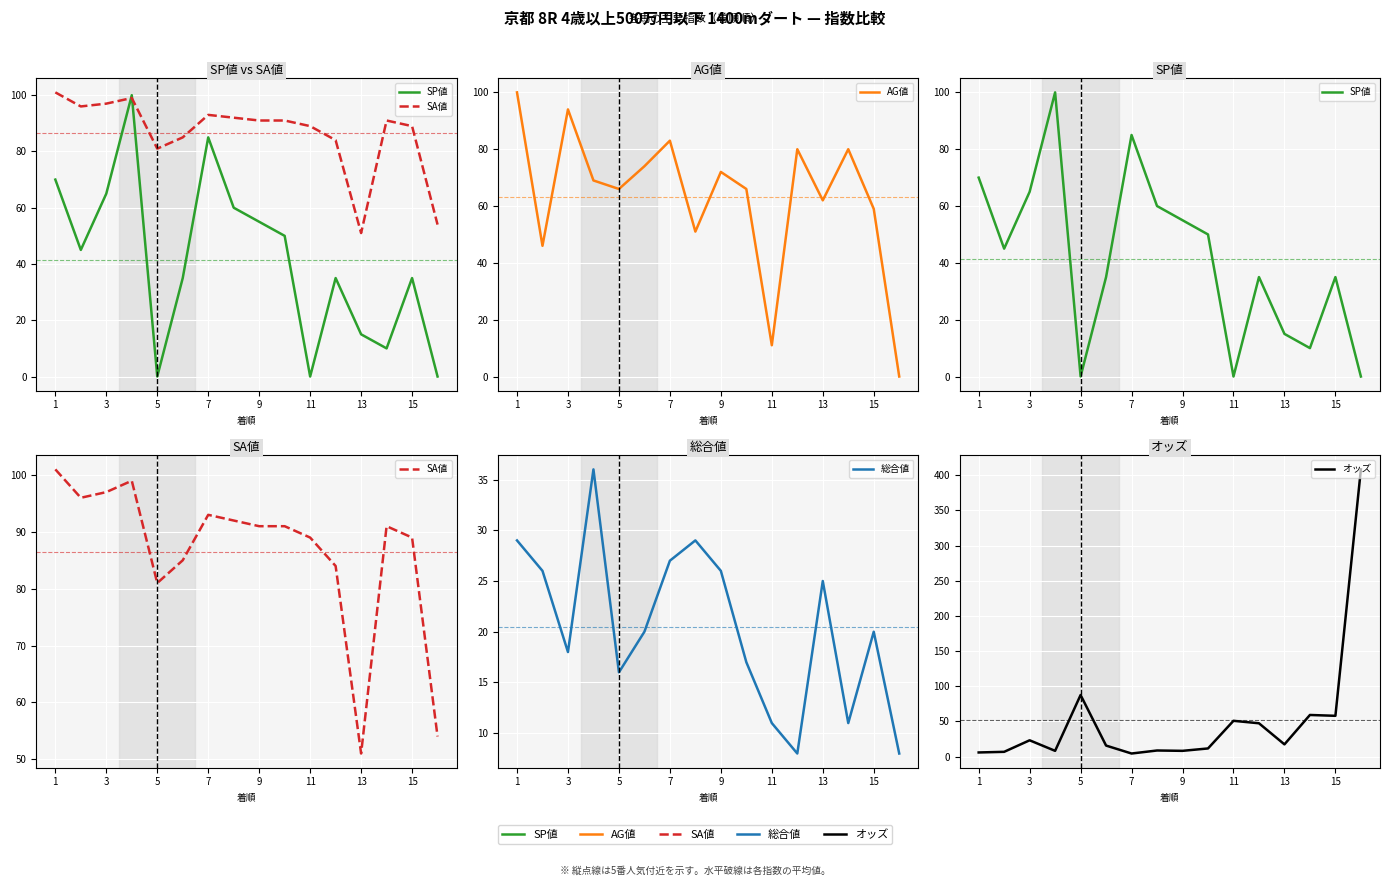

What is the label of the 1st point from the left?

1